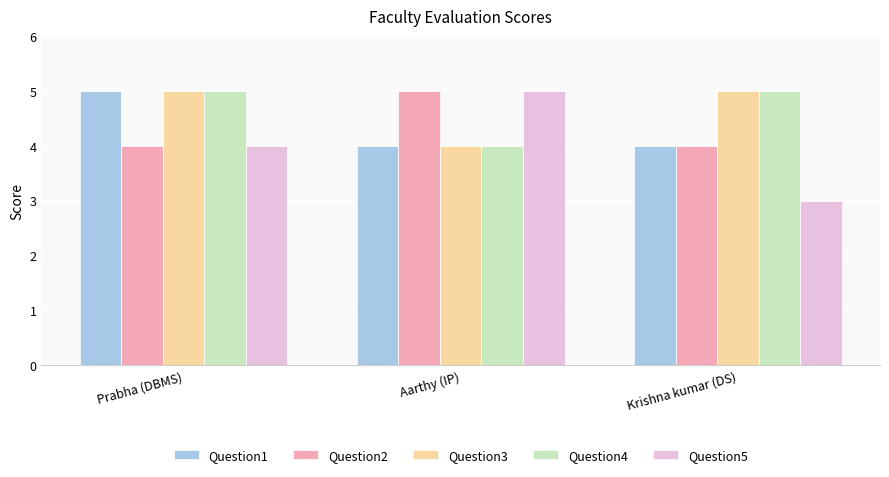

What is the value of the Question3 bar at the 1st from the left?

5